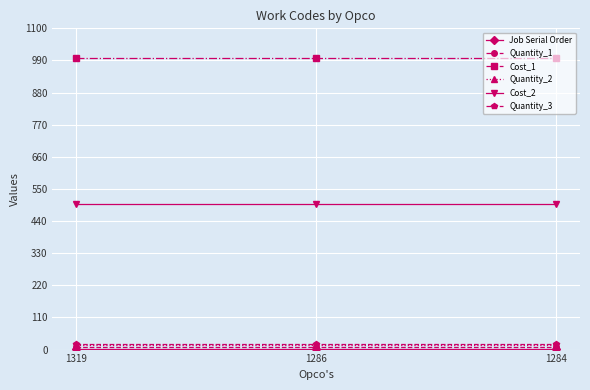

What is the spread (max minus min) of values at 1286?

998